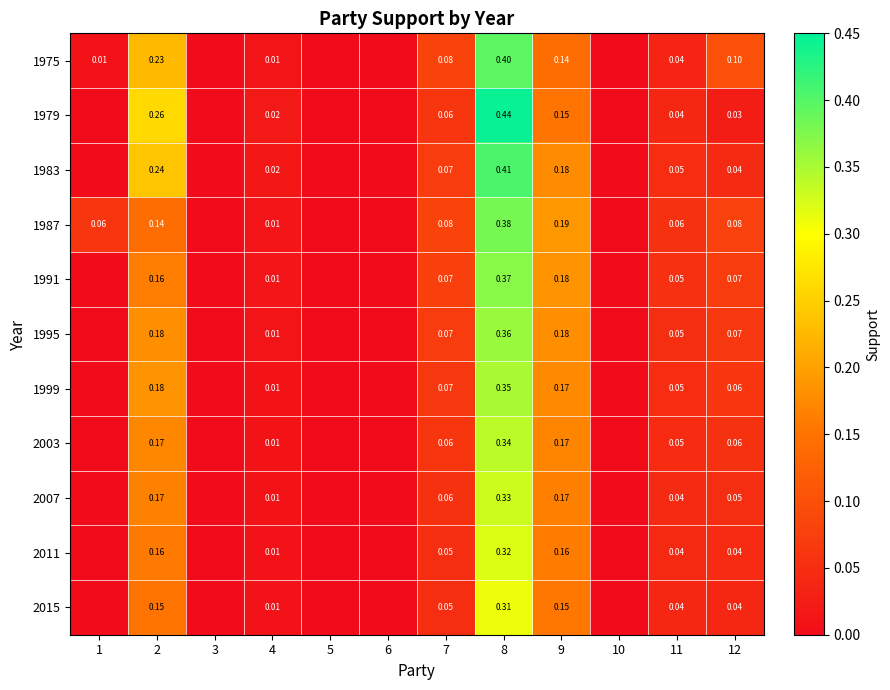

Is the value of 2015 at 7 greater than the value of 1999 at 9?

No